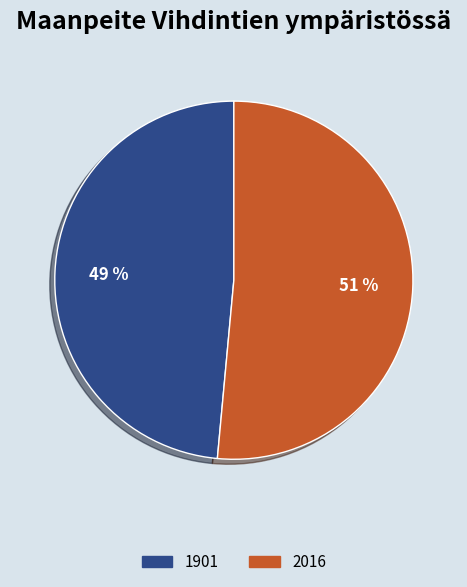

Do 2016 and 1901 together represent more than half of the pie?

Yes